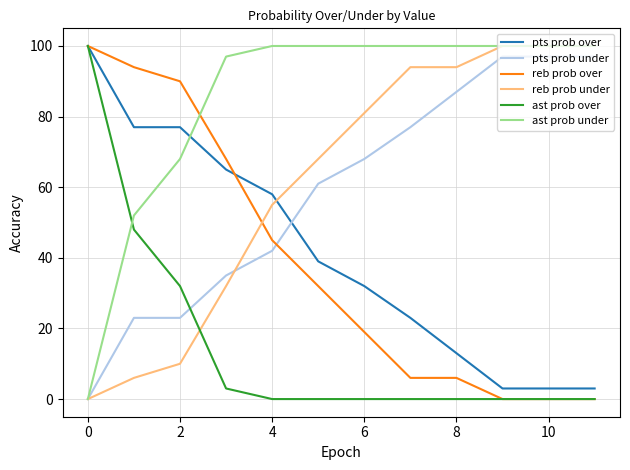

Which series ends up on top after the final intersection of reb prob over and ast prob under?

ast prob under